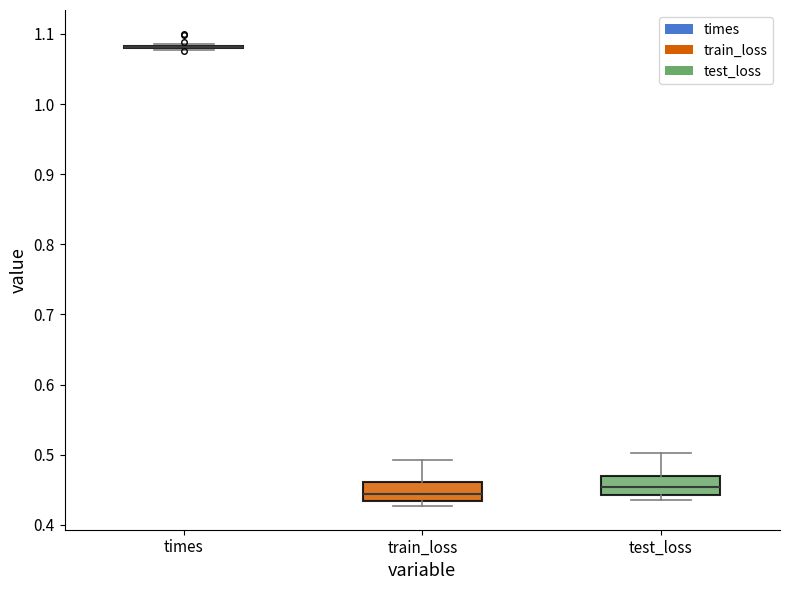

Where is the upper edge of the box for test_loss on the y-axis? The values are not printed on the chart, so give them approximately, as read against the axis.

0.47